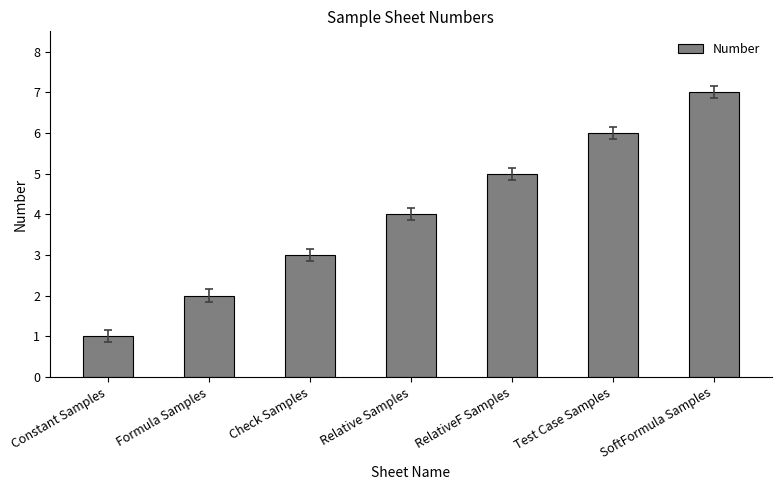

At which label is the value closest to 4?

Relative Samples